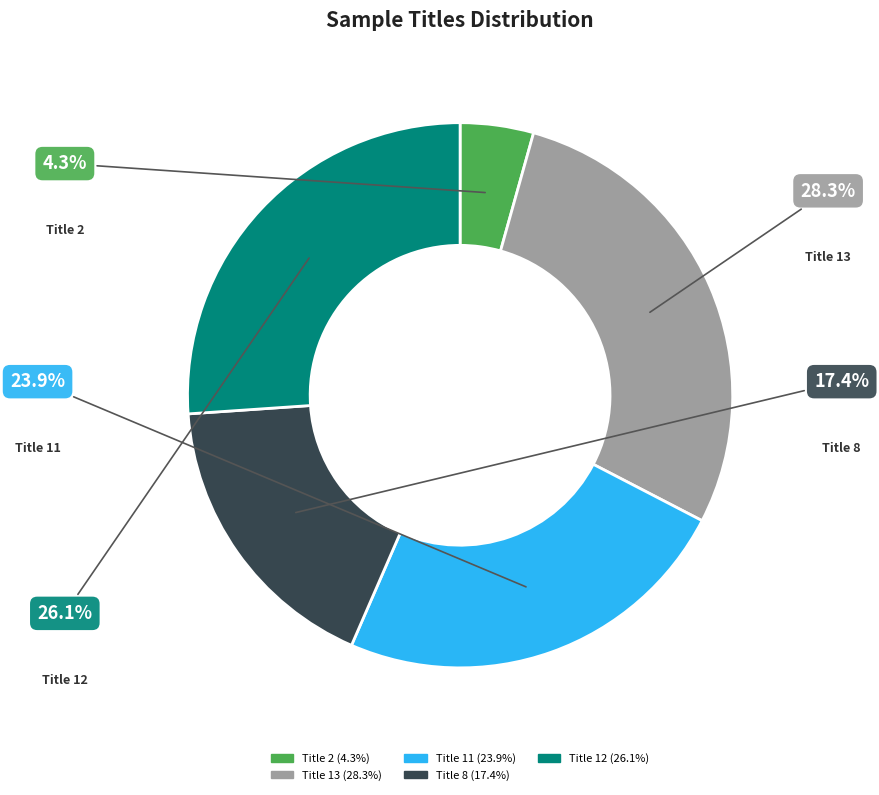

To the nearest percent, what is the difference between the largest and smallest slice percentages?

24%